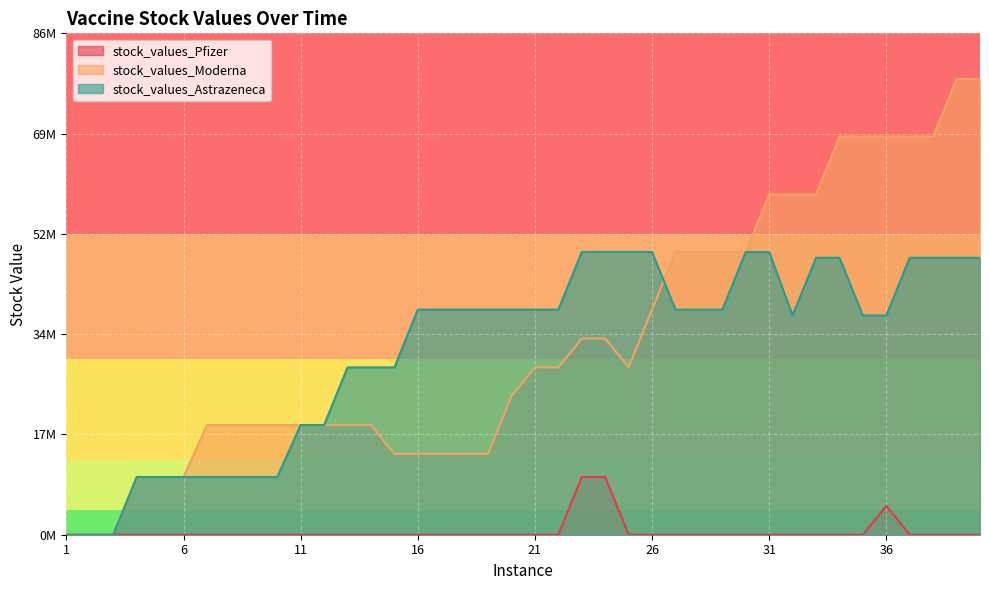

What is the sum of the stock_values_Moderna values at 29 and 9?

68020465